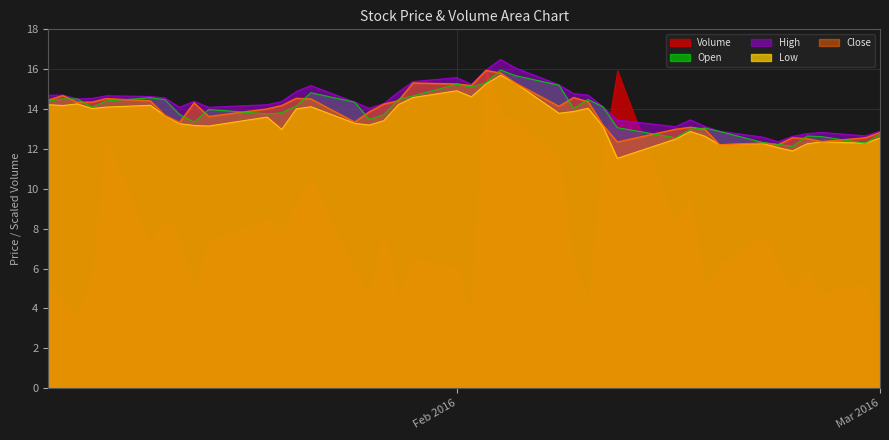

How many interior local valleys does the Close series have?

10